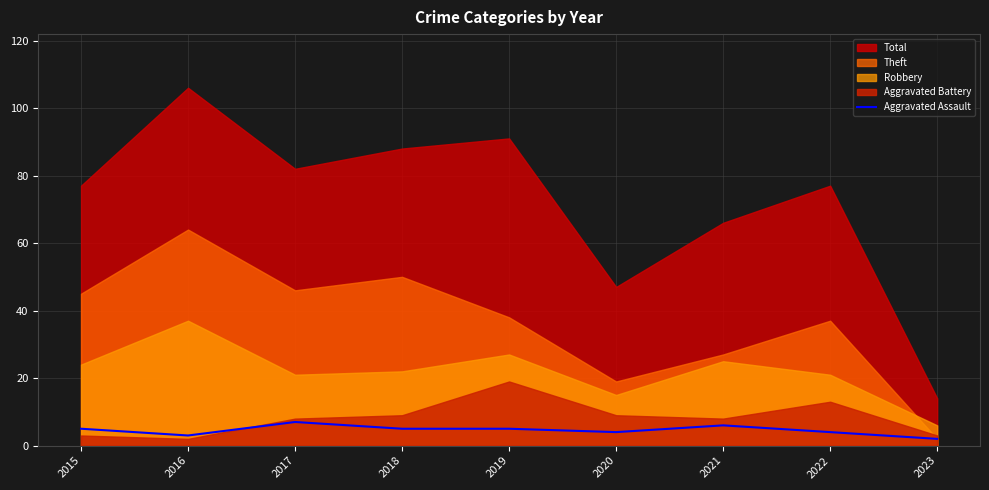

The value of Aggravated Assault at 2017 is 7. True or false?

True